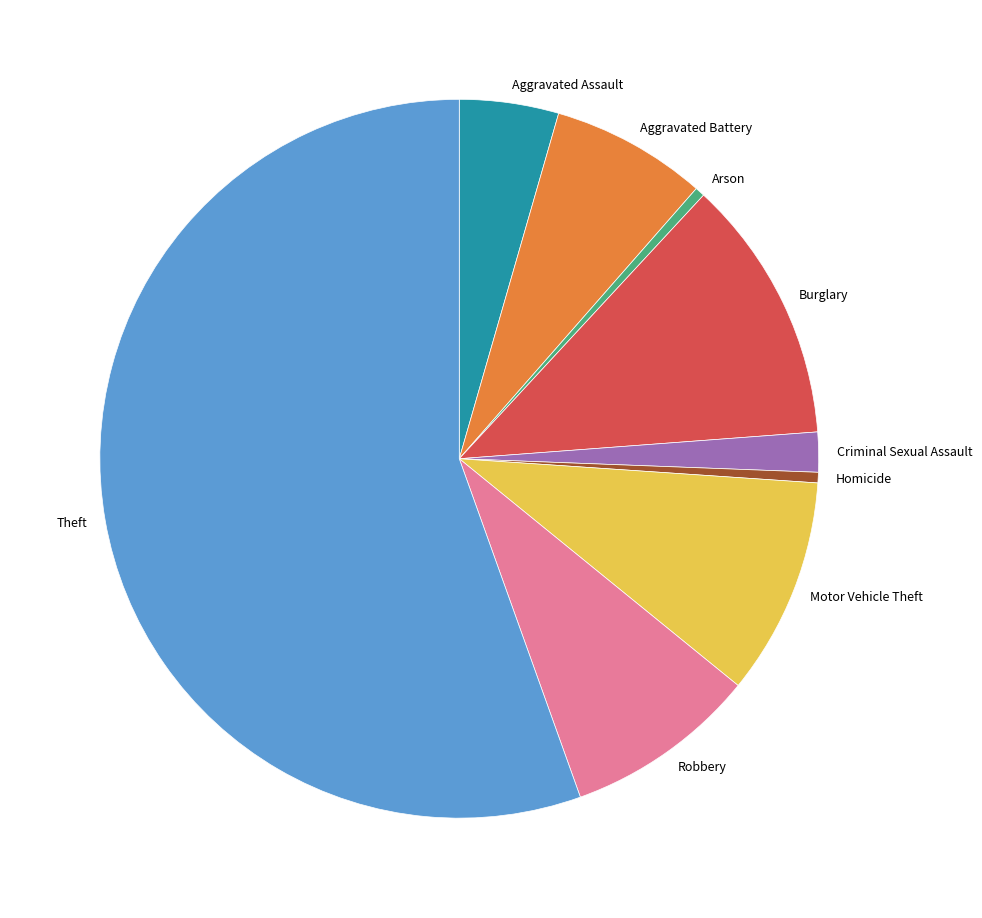

Approximately how many times larger is the value at Criminal Sexual Assault compared to Robbery?

0.2